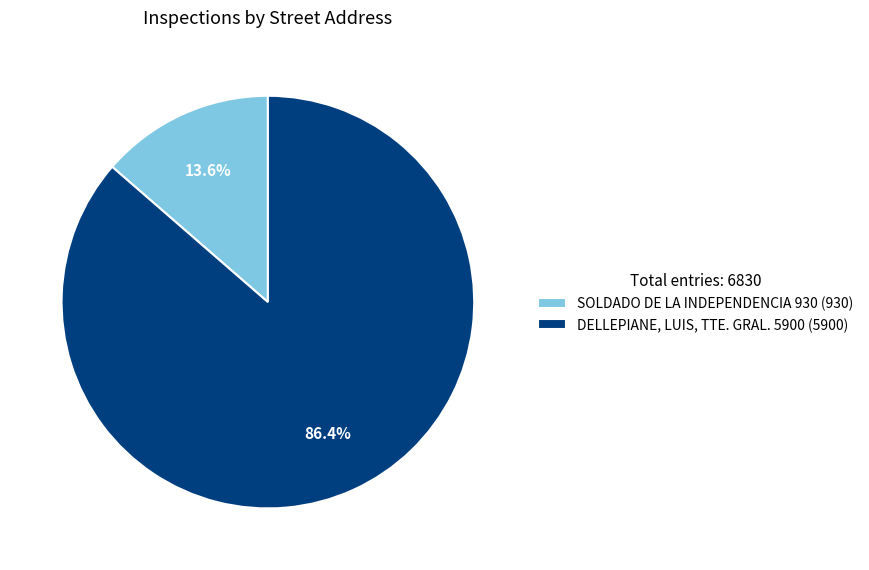

Which category has the smallest portion of the pie?

SOLDADO DE LA INDEPENDENCIA 930